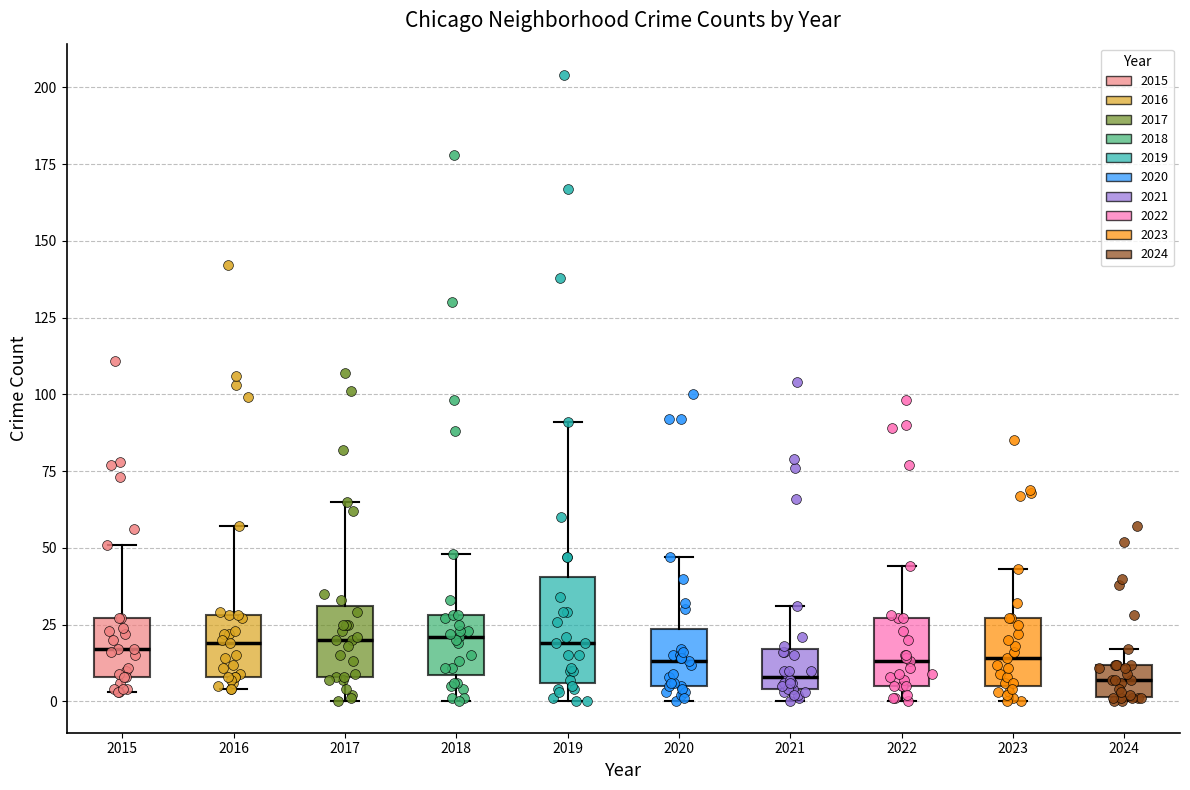

Where is the lower edge of the box at x = 2018 on the y-axis? The values are not printed on the chart, so give them approximately, as read against the axis.

10